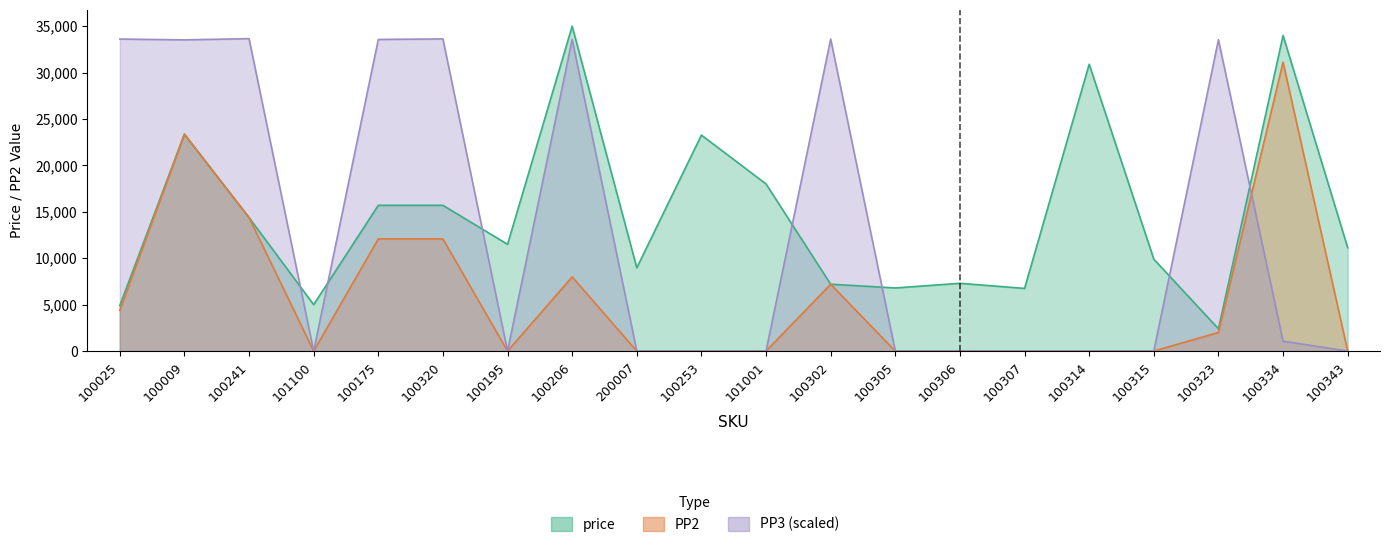

Which series has the largest total across all categories?

price